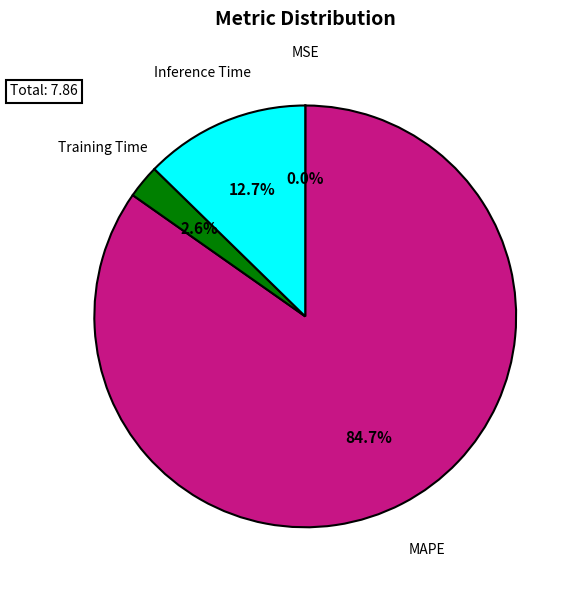

What is the largest slice in the pie chart?

MAPE